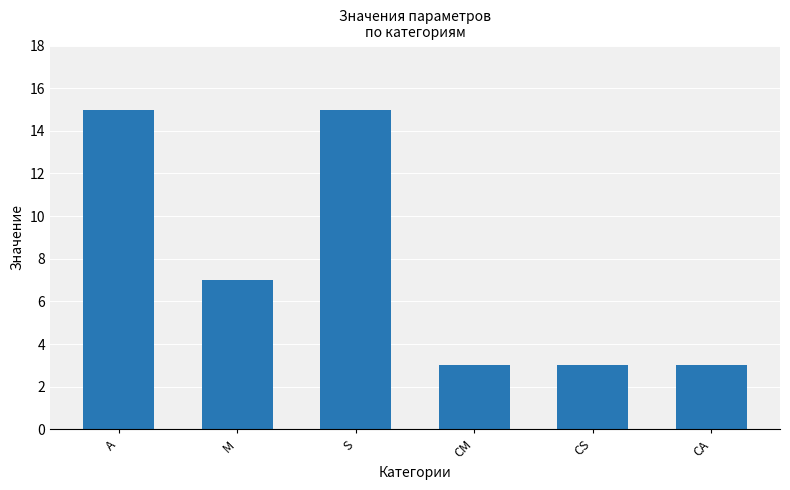

What is the difference between the maximum and minimum values?

12